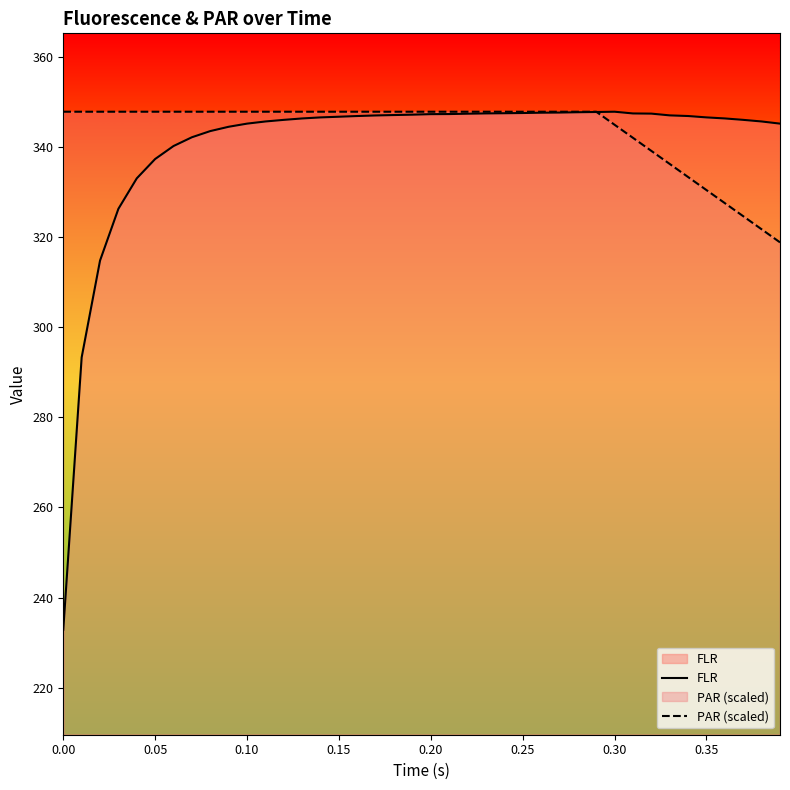

How many categories are shown in the chart?

40